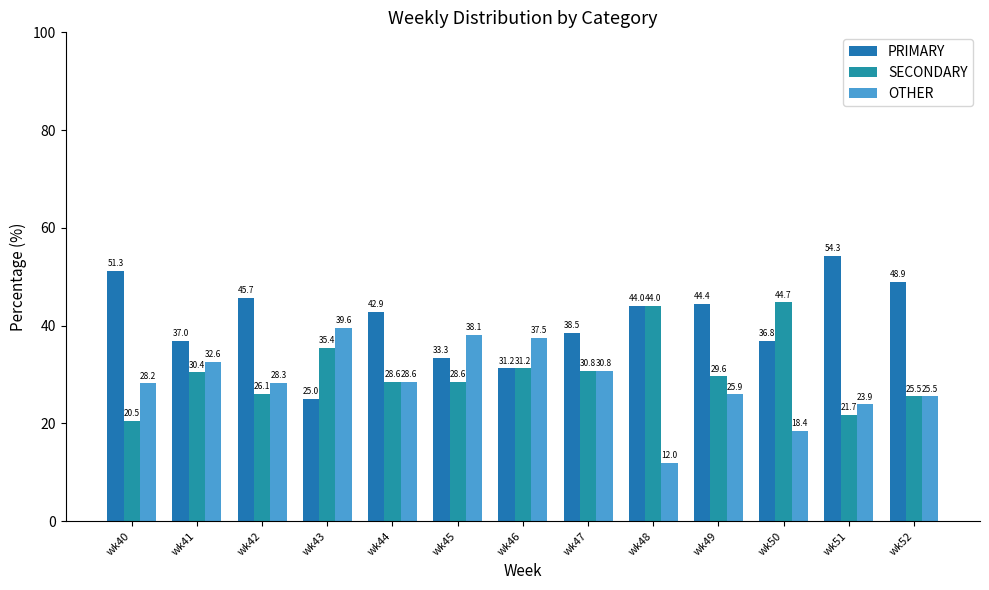

The PRIMARY series shows 37.0 at wk41. True or false?

True